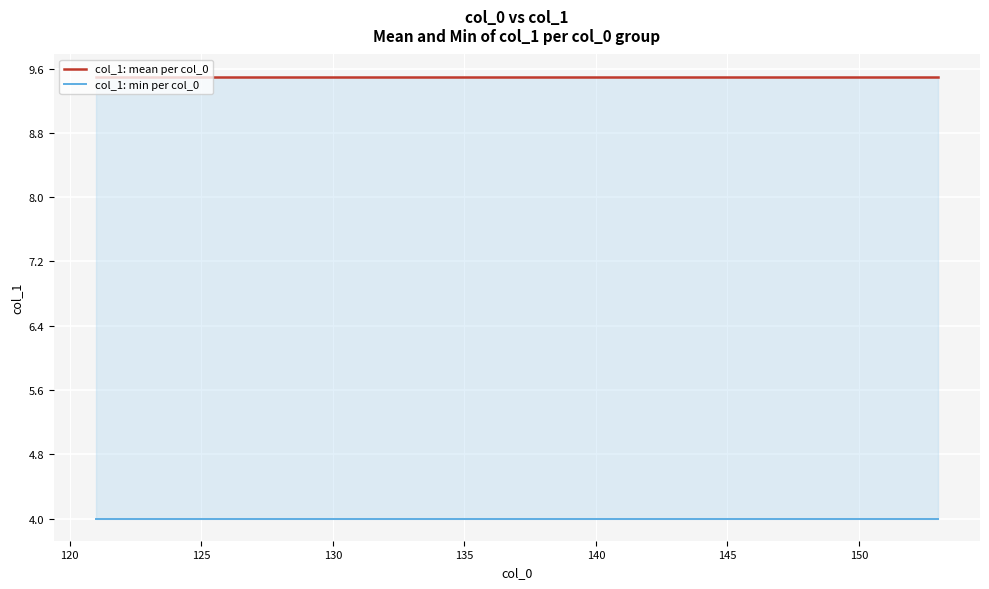

What is the value of the col_1: min per col_0 point at the 7th from the left?

4.0